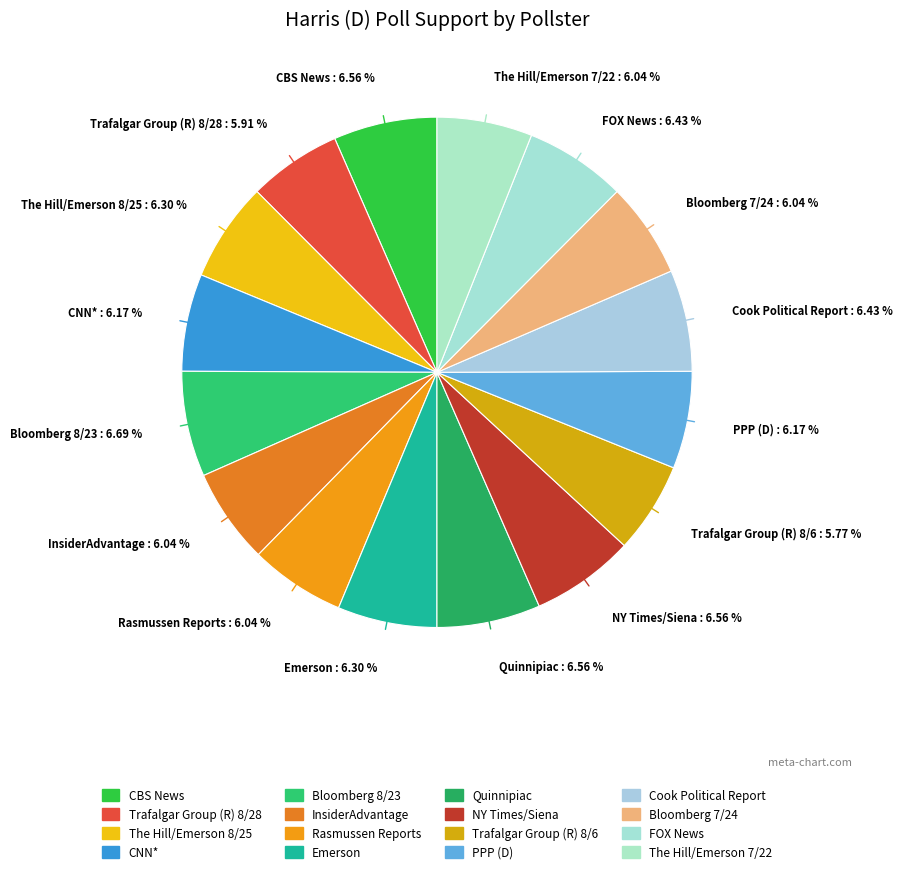

Approximately how many times larger is the value at Emerson : 6.30 % compared to Cook Political Report : 6.43 %?

1.0